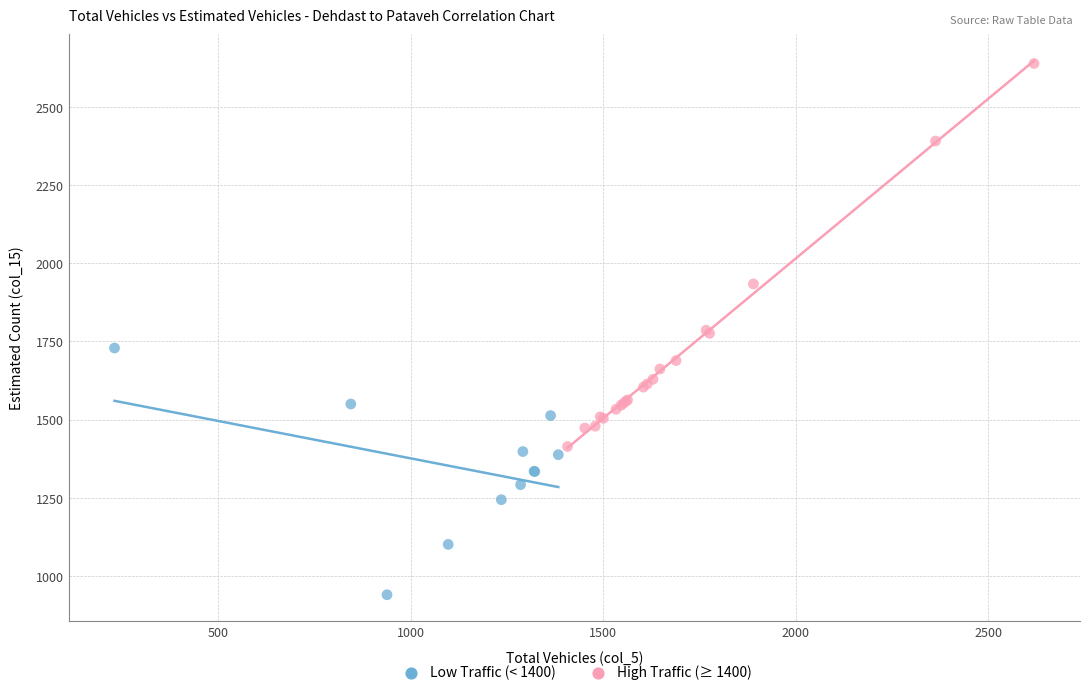

Which series reaches the maximum Y coordinate?

High Traffic (≥ 1400)